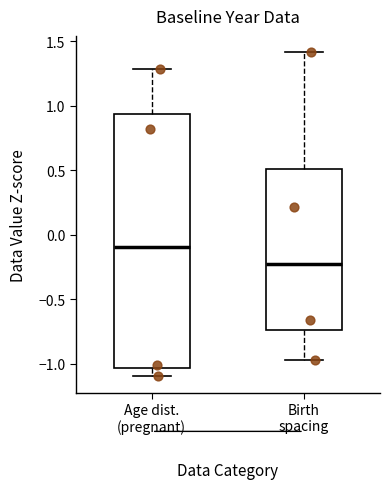

Reading left to right, read every box against the y-axis: the position of its median line, the range the box covers, and the ends of its whiskers. The values are not printed on the chart, so give them approximately, as read against the axis.

Age dist. (pregnant): median -0.10, box -1.05 to 0.95, whiskers -1.10 to 1.30
Birth spacing: median -0.20, box -0.75 to 0.50, whiskers -0.95 to 1.40